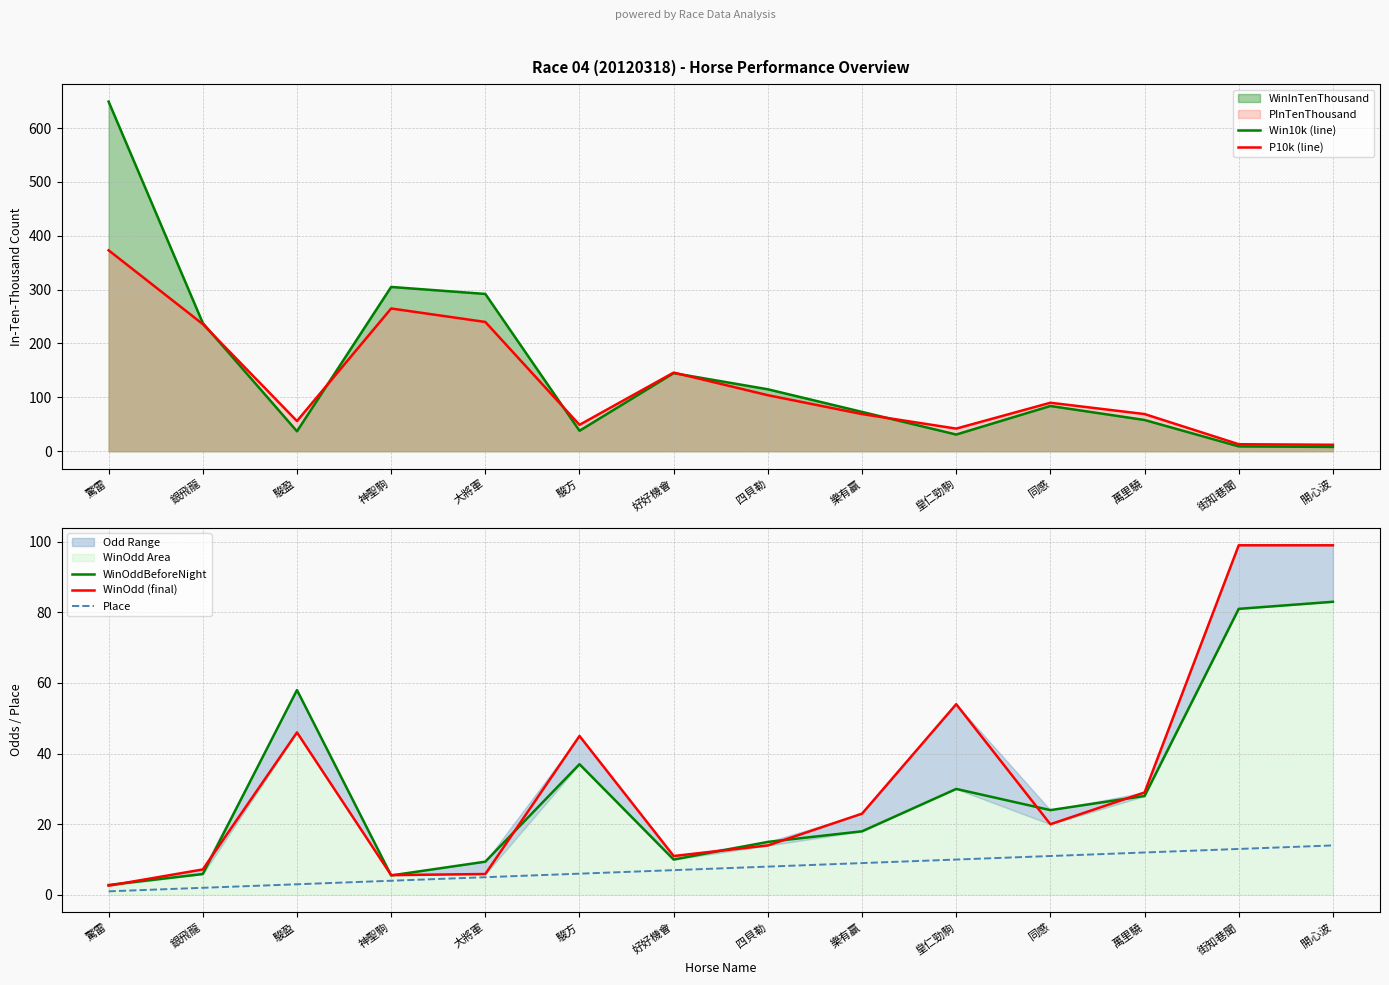

Reading left to right, transcribe all the data shown in this chart.

Win10k (line): 649.0	238.0	37.0	305.0	292.0	38.0	145.0	115.0	73.0	31.0	84.0	58.0	9.0	8.0
P10k (line): 373.0	236.0	56.0	265.0	240.0	49.0	146.0	104.0	69.0	42.0	90.0	69.0	13.0	12.0
WinOddBeforeNight: 2.8	5.9	58.0	5.5	9.4	37.0	10.0	15.0	18.0	30.0	24.0	28.0	81.0	83.0
WinOdd (final): 2.6	7.2	46.0	5.6	5.9	45.0	11.0	14.0	23.0	54.0	20.0	29.0	99.0	99.0
Place: 1.0	2.0	3.0	4.0	5.0	6.0	7.0	8.0	9.0	10.0	11.0	12.0	13.0	14.0